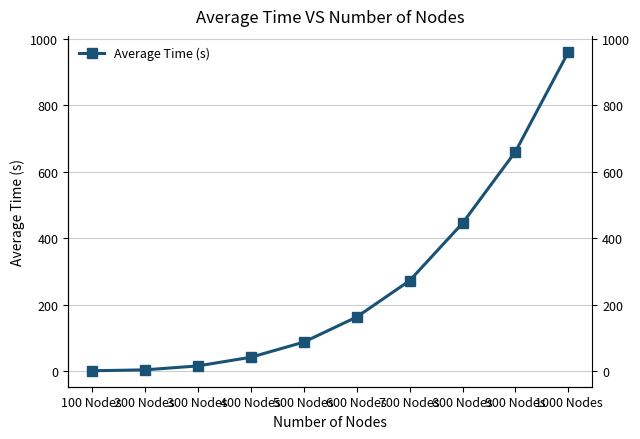

How many lines are shown in the chart?

1